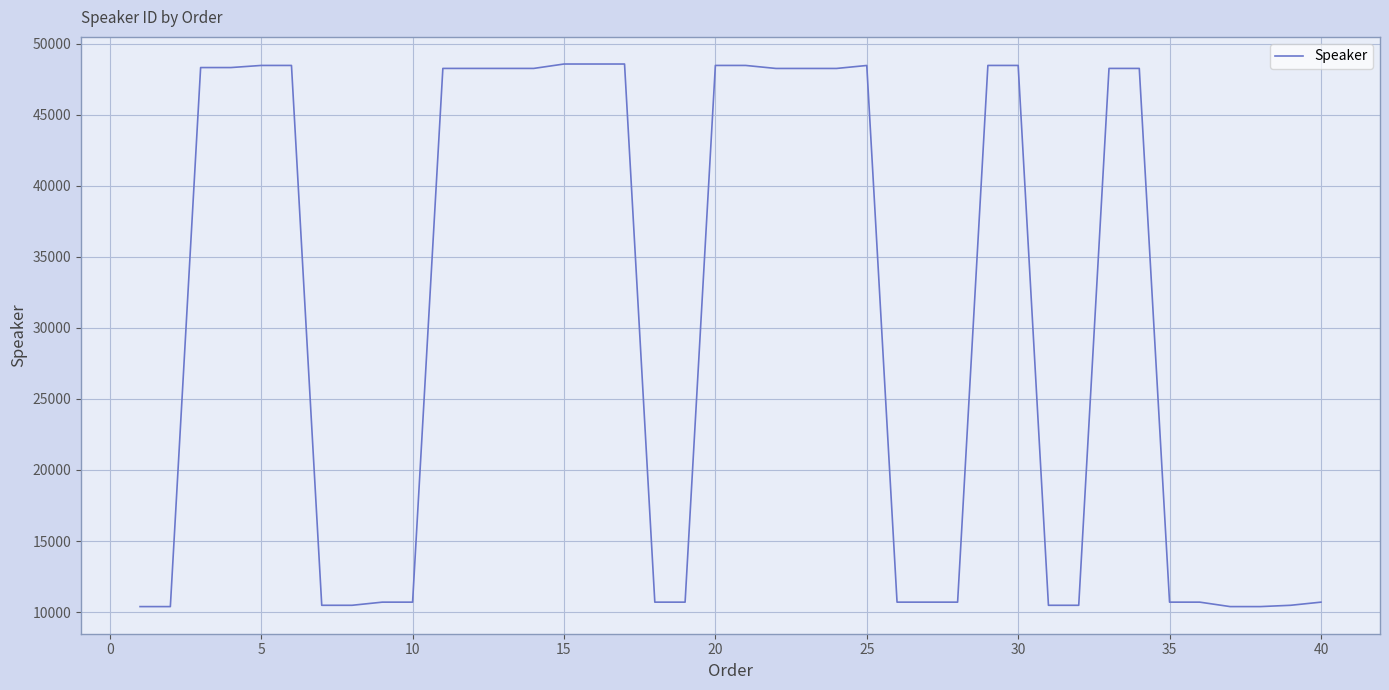

What is the minimum value shown in the chart?

10383